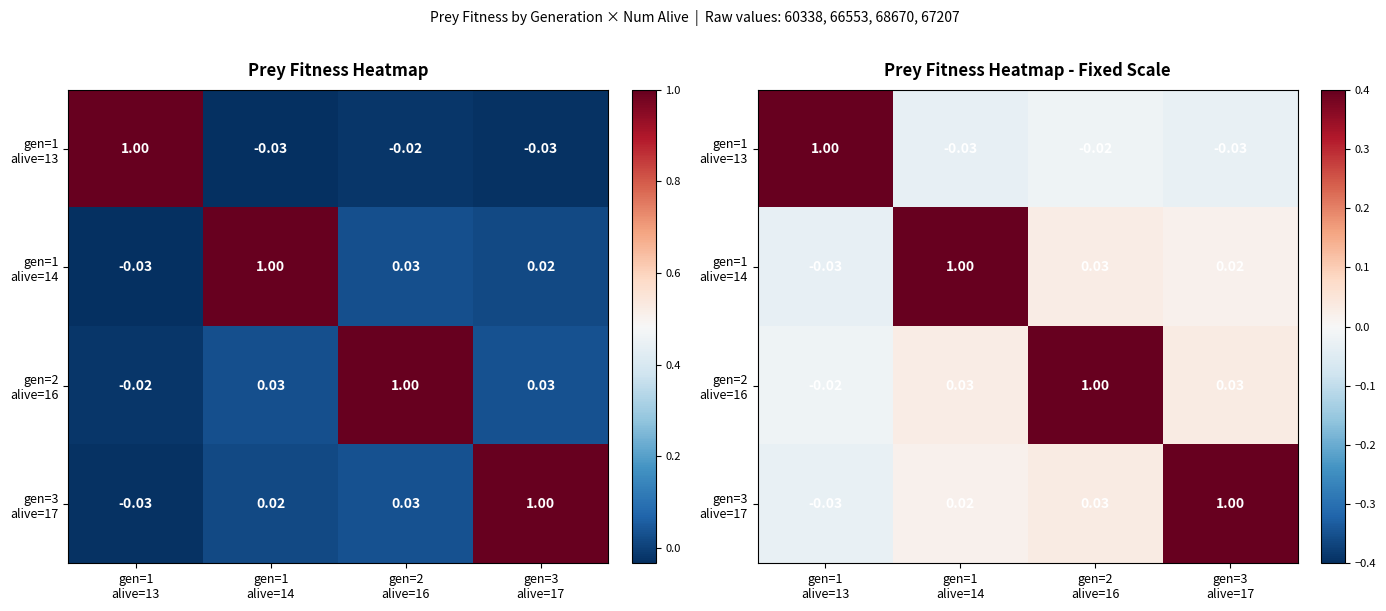

True or false: gen=3 alive=17 has a value of 0.0 at gen=1 alive=14.

False